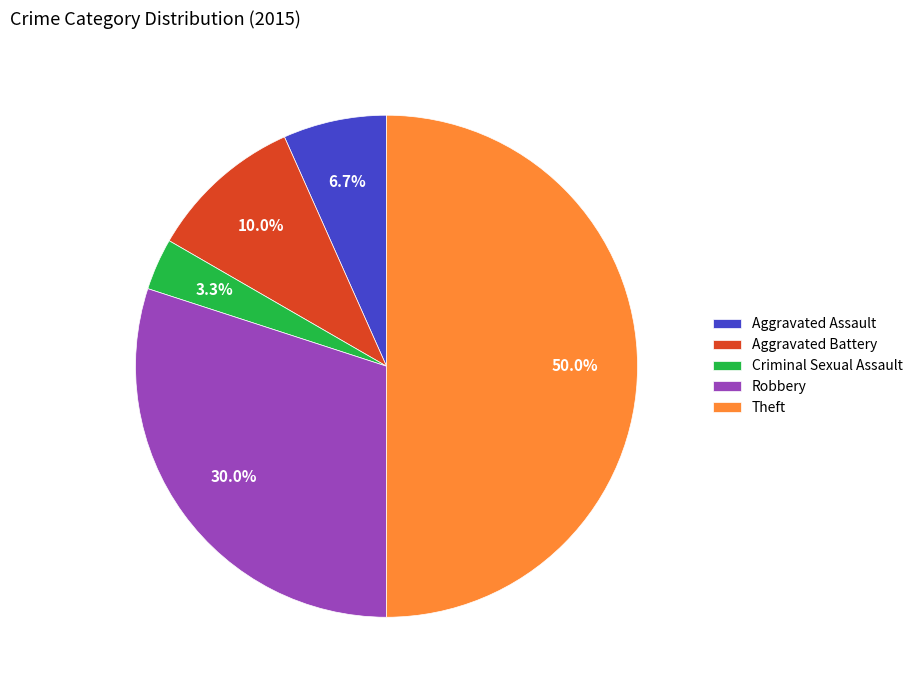

To the nearest percent, what portion does Robbery represent?

30%